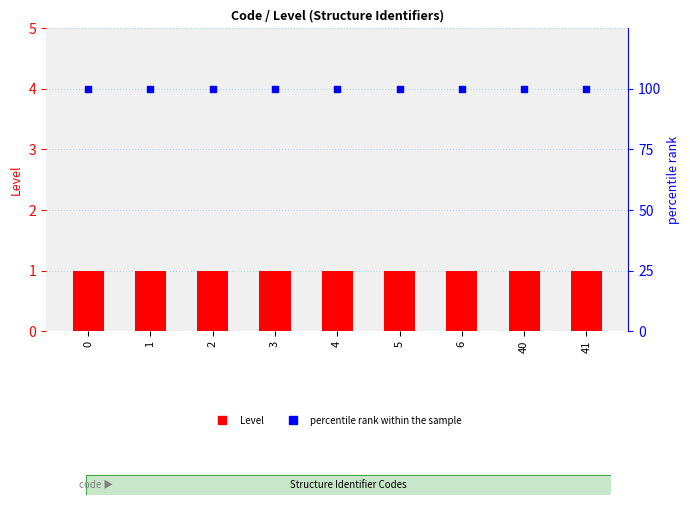

Is the value of Level at 6 greater than the value of percentile rank within the sample at 3?

No